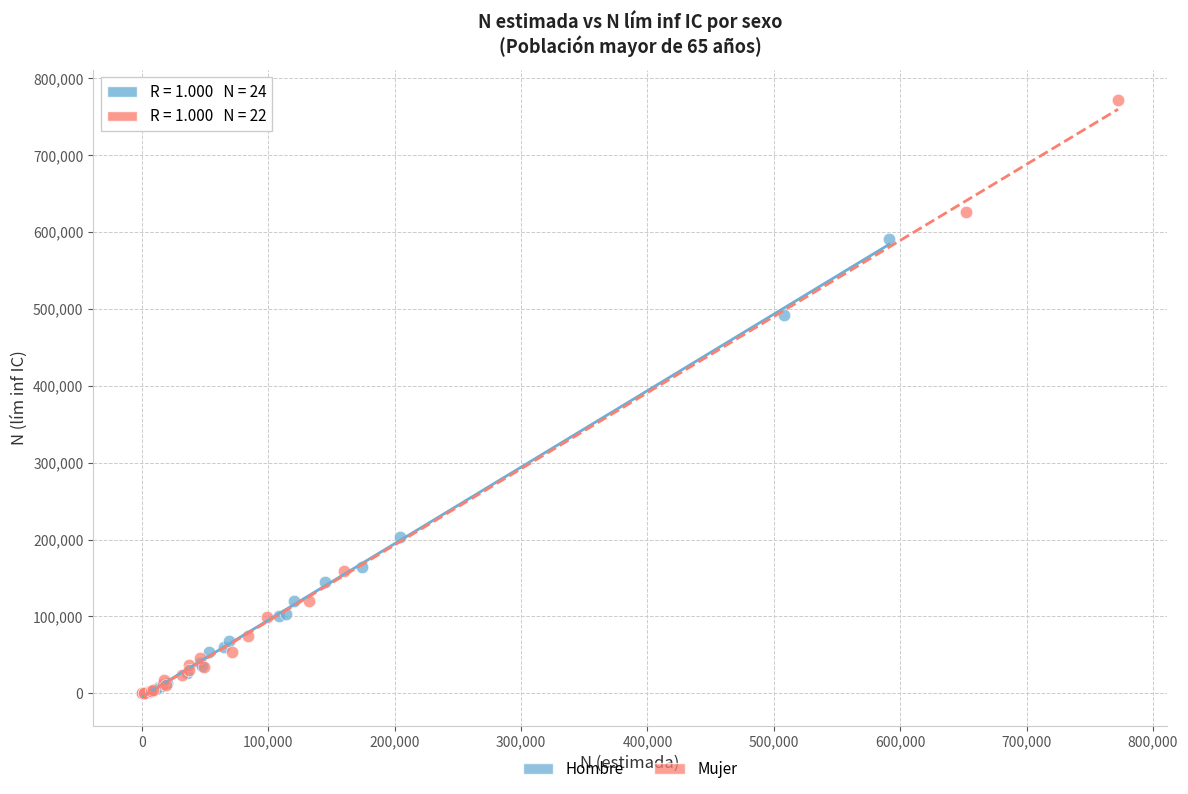

Which series contains the highest Y value?

Mujer